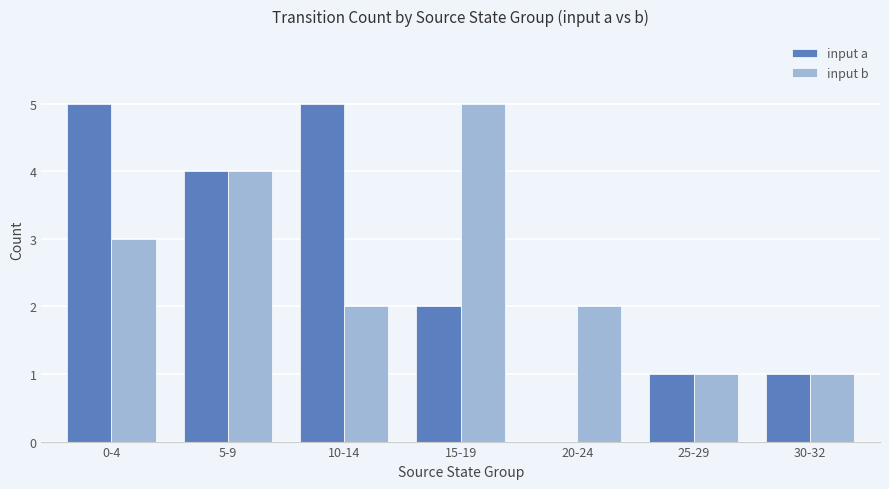

Is the value of input b at 10-14 greater than the value of input a at 20-24?

Yes